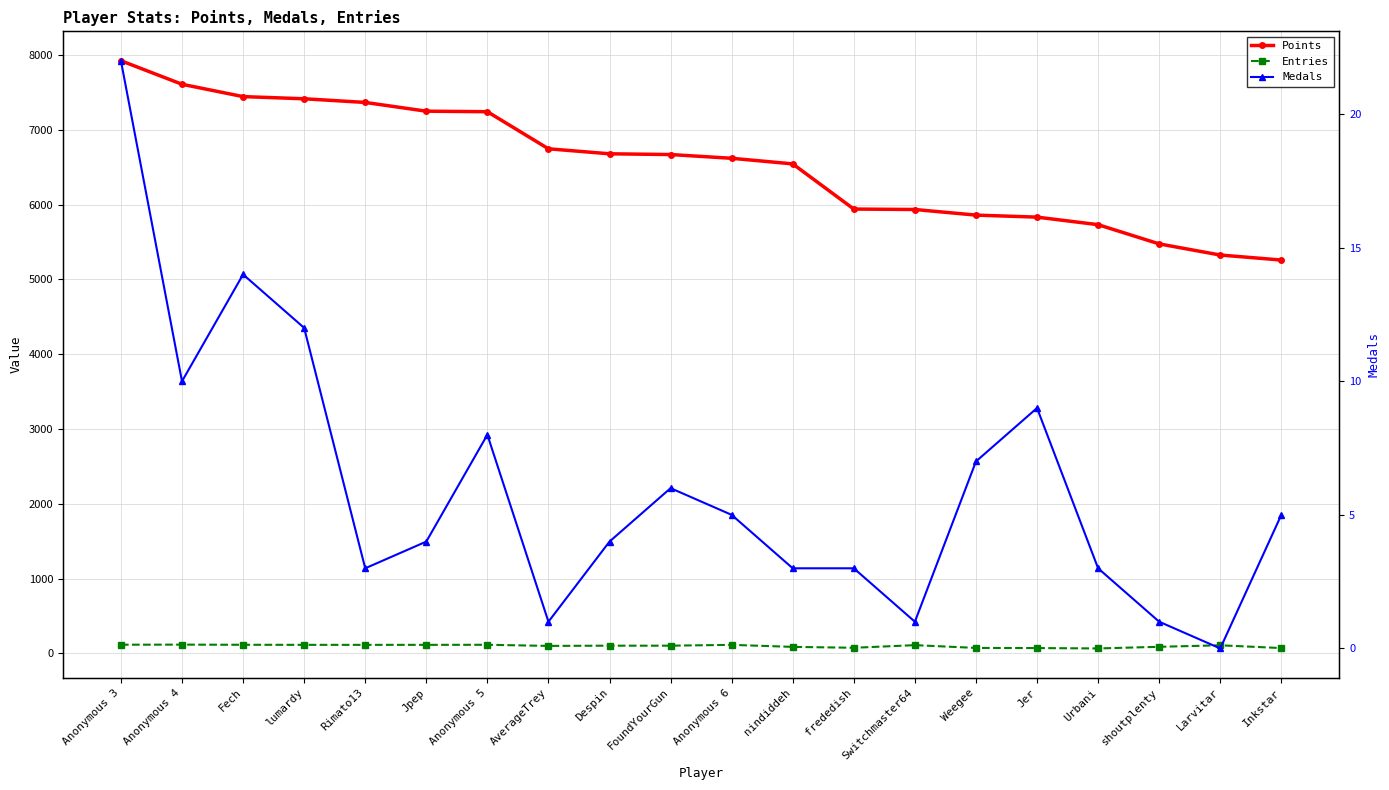

Reading left to right, list all the values displayed in this chart.

Points: Anonymous 3=7926	Anonymous 4=7611	Fech=7446	lumardy=7417	Rimato13=7368	Jpep=7251	Anonymous 5=7244	AverageTrey=6748	Despin=6681	FoundYourGun=6671	Anonymous 6=6621	nindiddeh=6546	frededish=5942	Switchmaster64=5936	Weegee=5861	Jer=5834	Urbani=5733	shoutplenty=5476	Larvitar=5327	Inkstar=5260
Entries: Anonymous 3=115	Anonymous 4=116	Fech=114	lumardy=113	Rimato13=113	Jpep=113	Anonymous 5=114	AverageTrey=99	Despin=102	FoundYourGun=102	Anonymous 6=113	nindiddeh=86	frededish=74	Switchmaster64=109	Weegee=72	Jer=70	Urbani=65	shoutplenty=87	Larvitar=107	Inkstar=70
Medals: Anonymous 3=22	Anonymous 4=10	Fech=14	lumardy=12	Rimato13=3	Jpep=4	Anonymous 5=8	AverageTrey=1	Despin=4	FoundYourGun=6	Anonymous 6=5	nindiddeh=3	frededish=3	Switchmaster64=1	Weegee=7	Jer=9	Urbani=3	shoutplenty=1	Larvitar=0	Inkstar=5